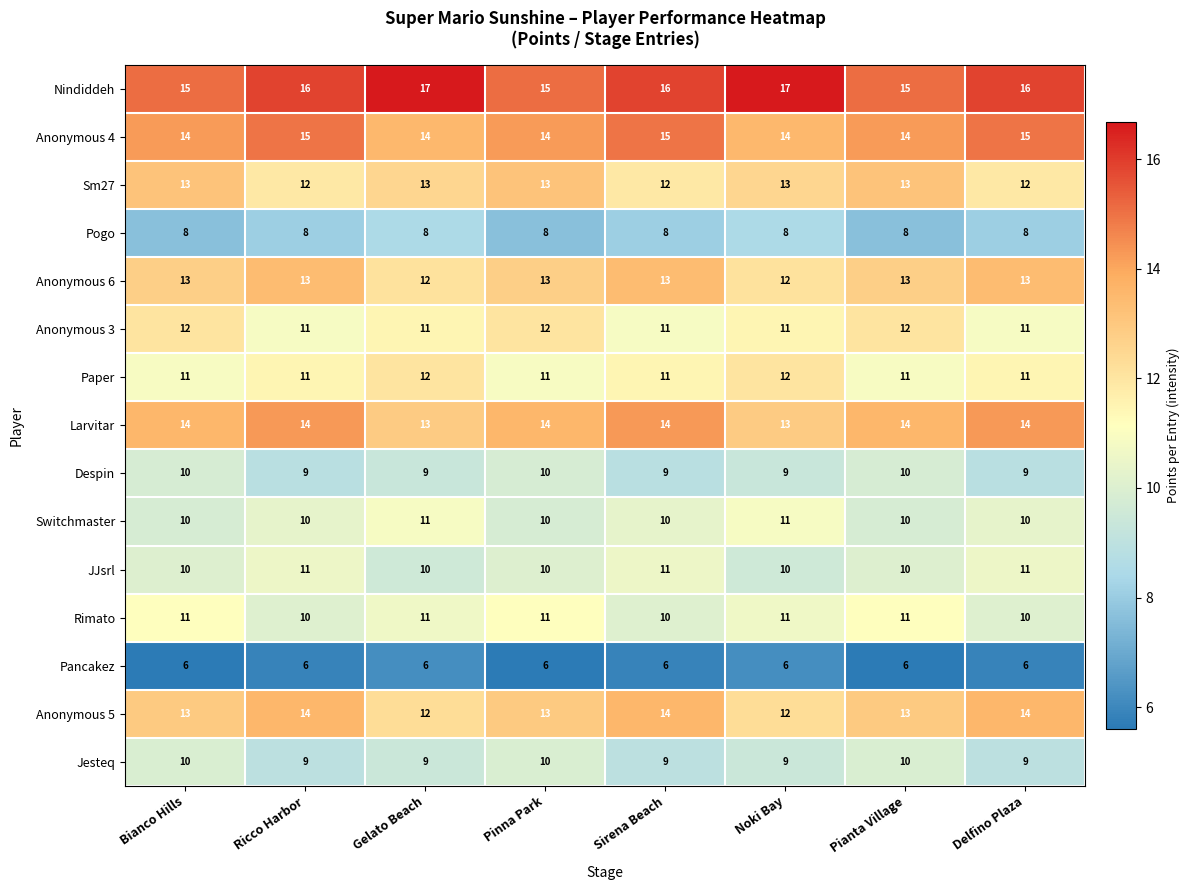

The value of Anonymous 5 at Delfino Plaza is 22. True or false?

False